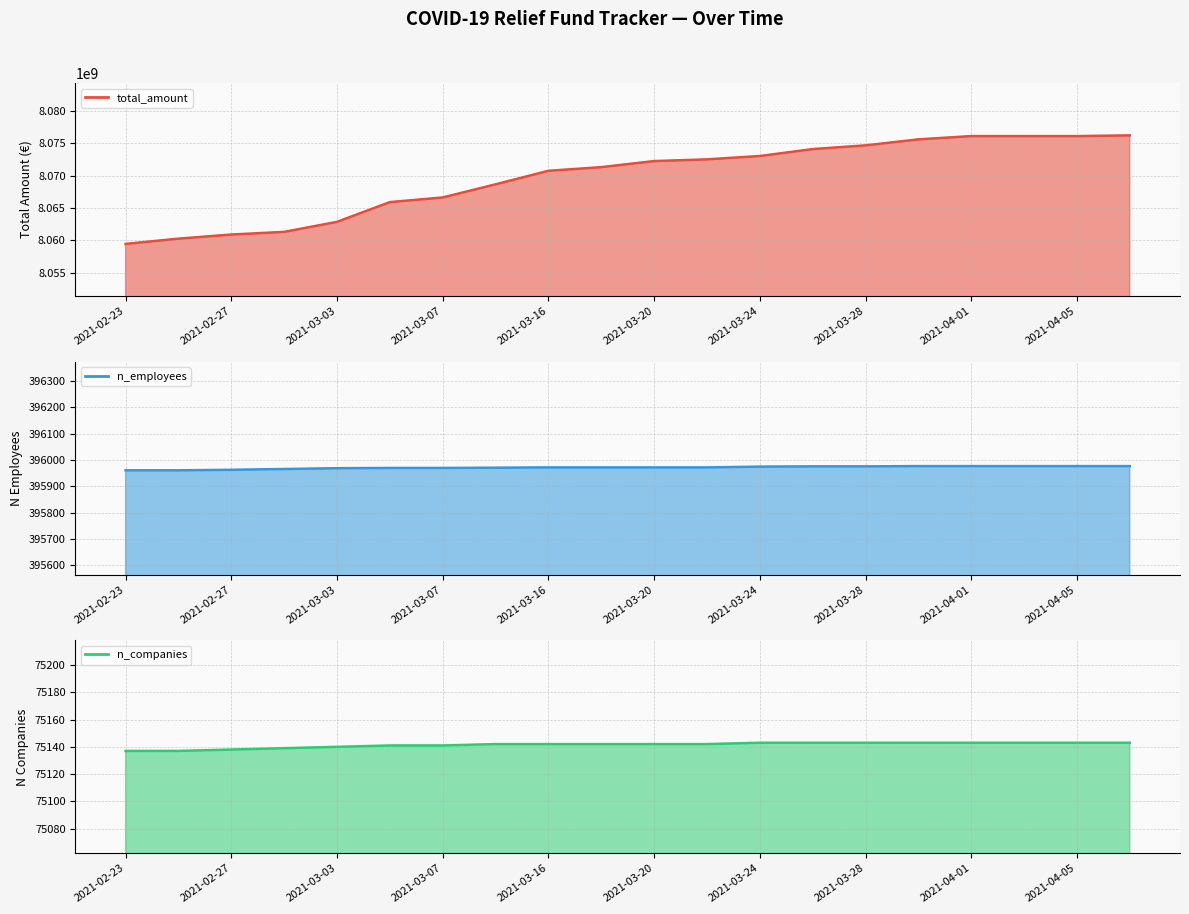

Is it true that n_companies equals 75143 at 2021-04-01?

True